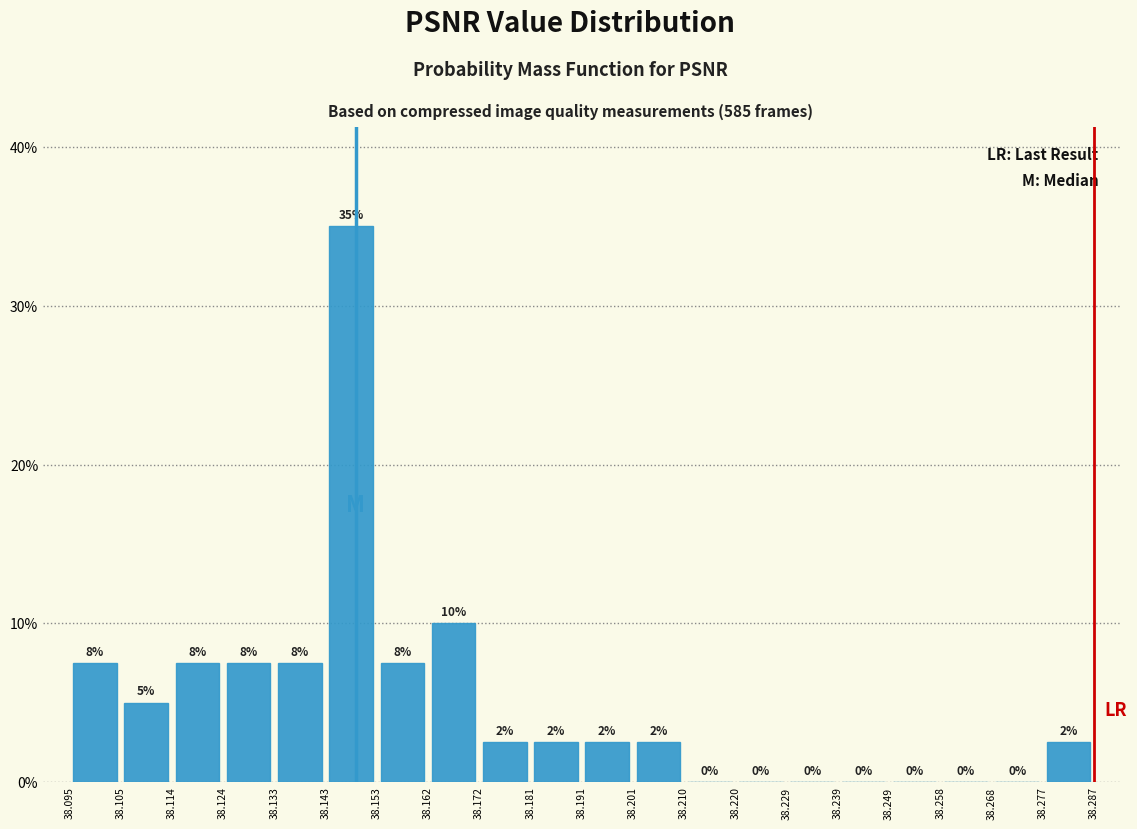

Which range on the x-axis has the tallest bar?

38.143 to 38.153